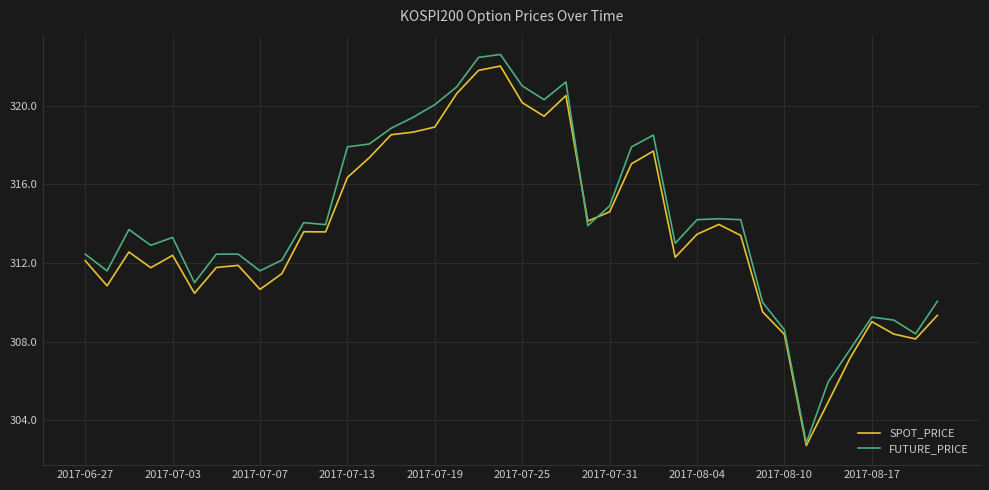

Which series has the widest spread of values?

FUTURE_PRICE